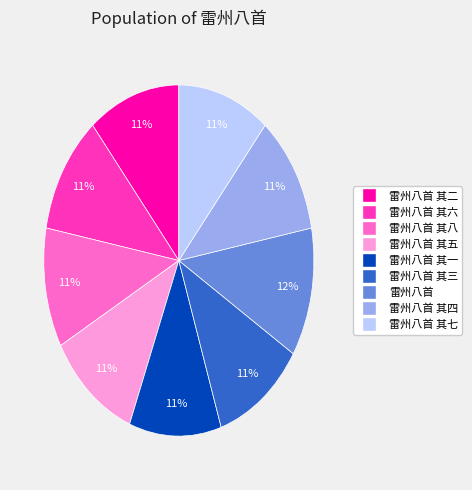

Count the number of slices in the pie.

9